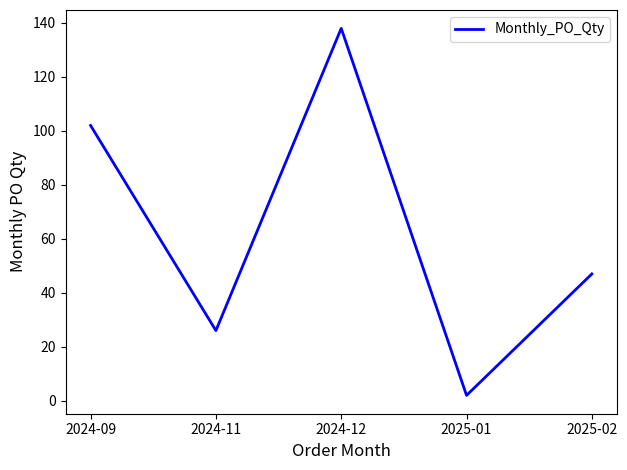

What is the sum of all values?

315